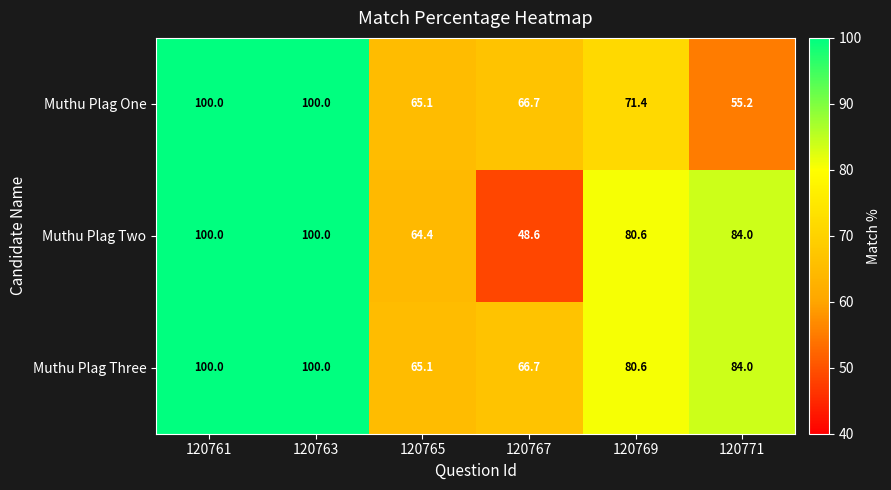

What is the difference between the second highest and minimum values in the Muthu Plag Two series?

51.4